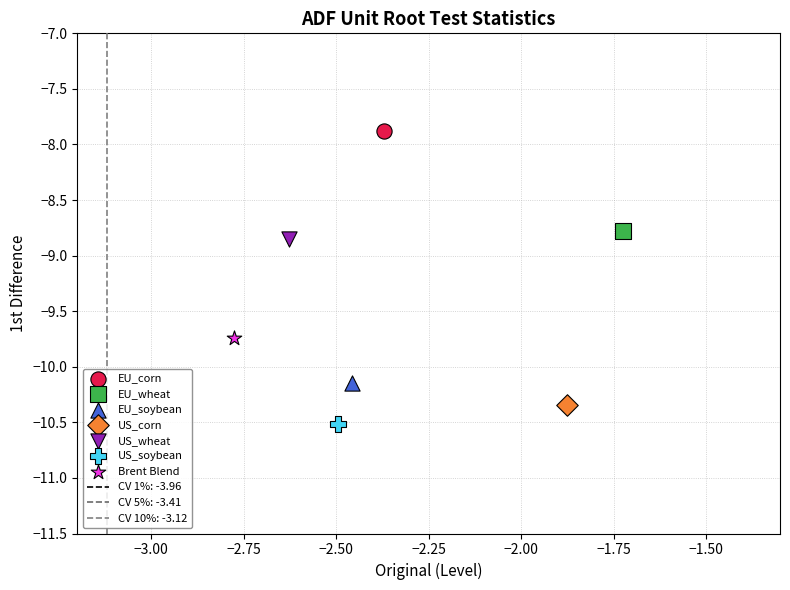

Which series contains the lowest Y value?

US_soybean